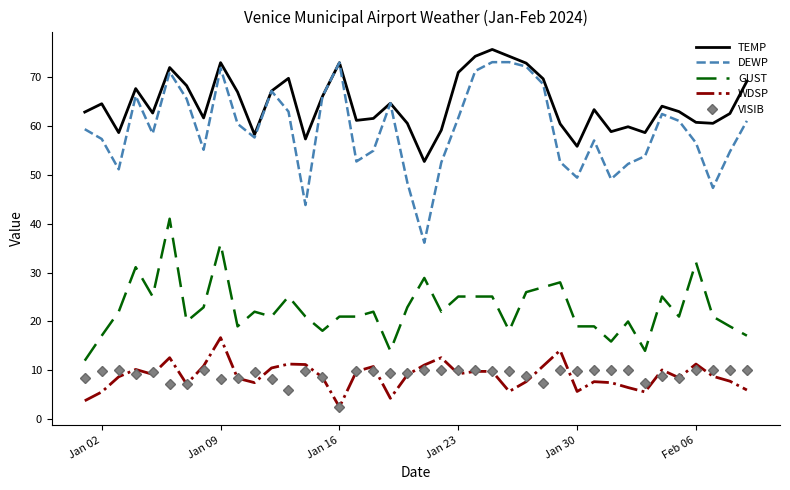

In VISIB, how many points are lower than both neighbors (excluding endpoints)?

10